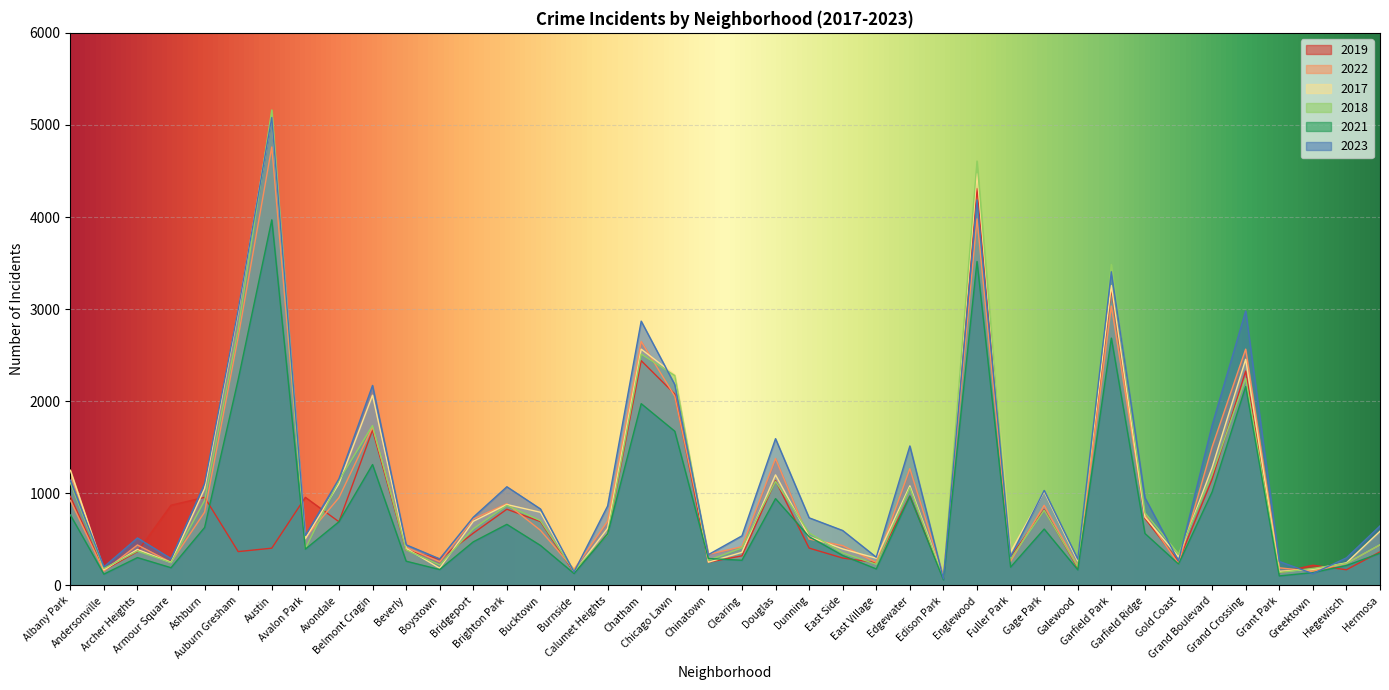

What is the greatest value displayed?

5163